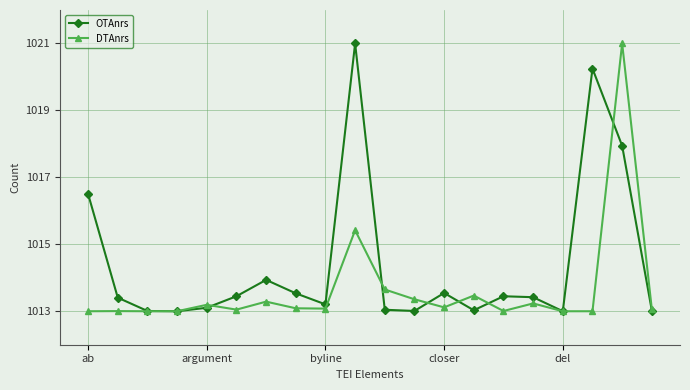

At how many categories does at least one series exceed 1015?

4